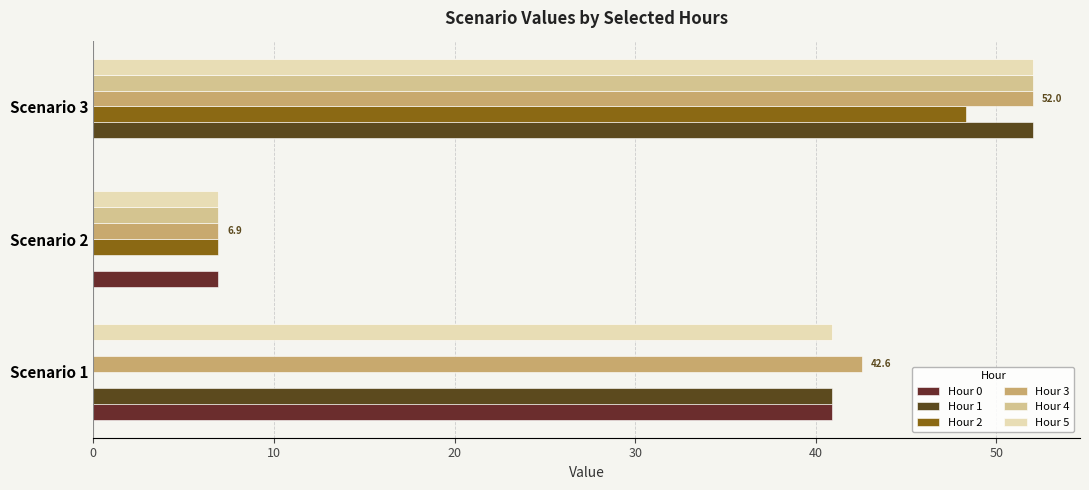

Count the number of data series in this chart.

6